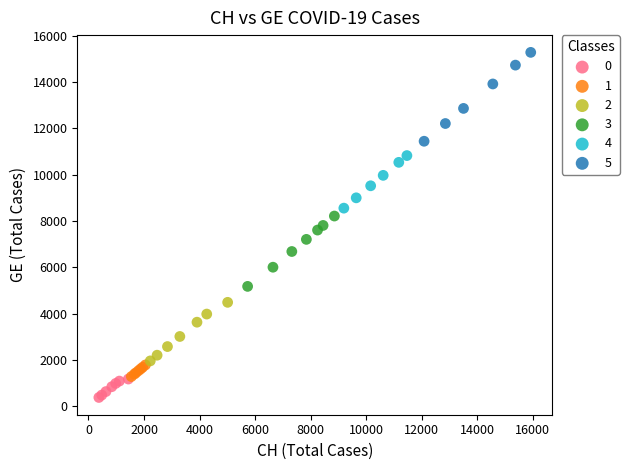

Which series has the widest spread of Y values?

5